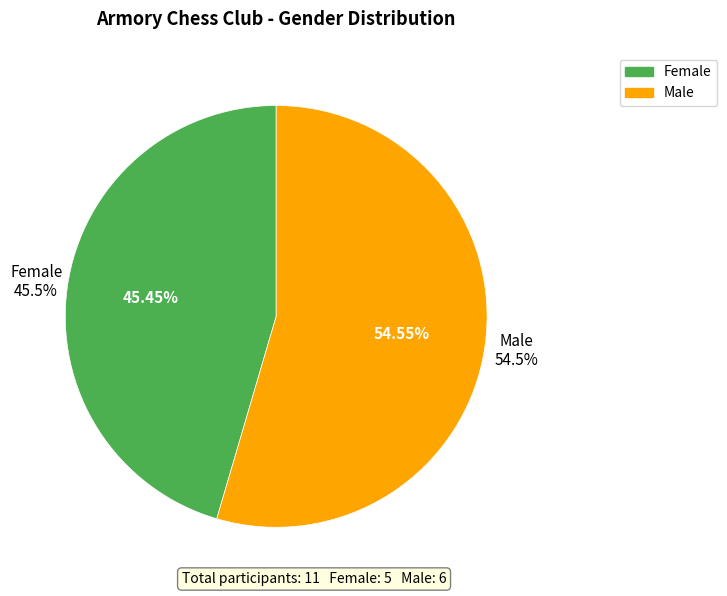

Rank the categories by value from highest to lowest.

Male, Female